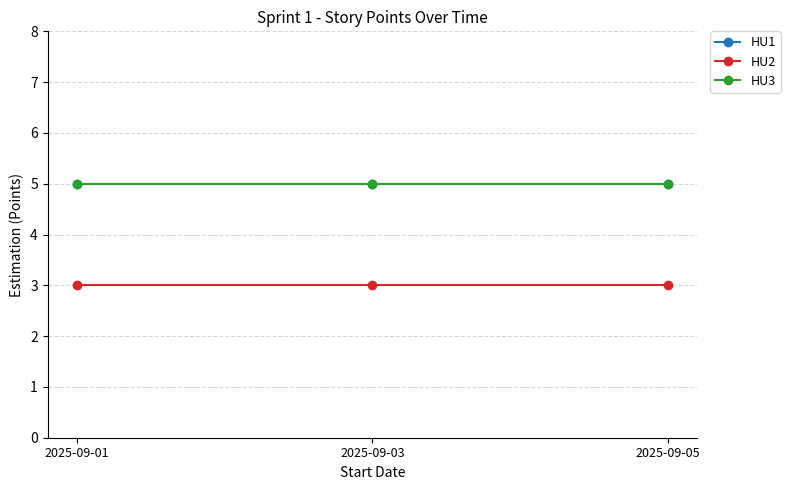

At which label is HU2 closest to 3?

2025-09-01